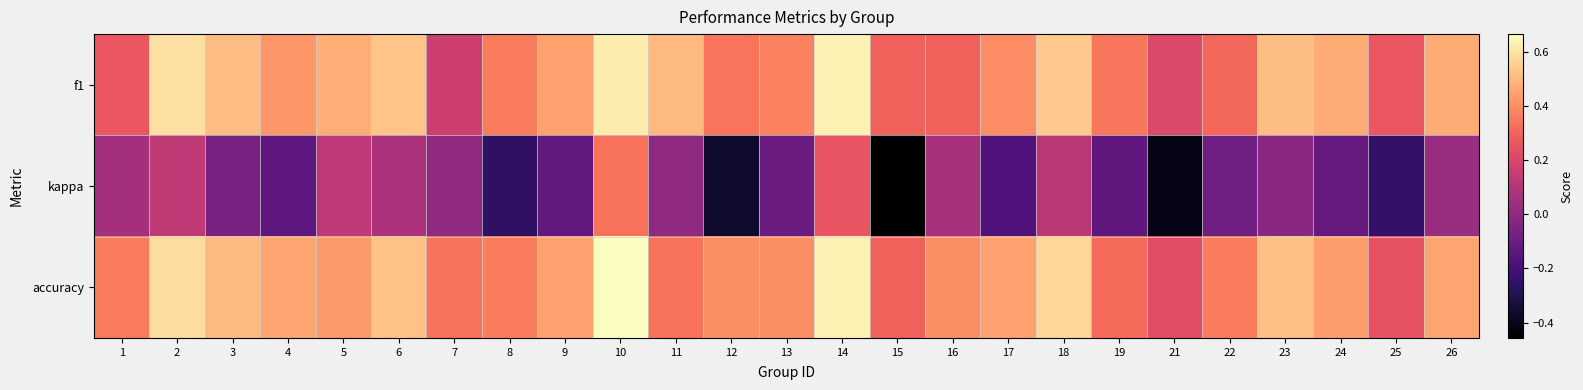

Reading left to right, list all the values displayed in this chart.

f1: 1=0.3	2=0.6	3=0.5	4=0.4	5=0.5	6=0.5	7=0.2	8=0.4	9=0.4	10=0.6	11=0.5	12=0.3	13=0.4	14=0.6	15=0.3	16=0.3	17=0.4	18=0.5	19=0.4	21=0.2	22=0.3	23=0.5	24=0.5	25=0.3	26=0.5
kappa: 1=0.1	2=0.1	3=-0.1	4=-0.1	5=0.1	6=0.1	7=0.0	8=-0.3	9=-0.1	10=0.3	11=0.0	12=-0.4	13=-0.1	14=0.3	15=-0.5	16=0.1	17=-0.2	18=0.1	19=-0.1	21=-0.4	22=-0.1	23=-0.0	24=-0.1	25=-0.2	26=0.0
accuracy: 1=0.4	2=0.6	3=0.5	4=0.5	5=0.4	6=0.5	7=0.3	8=0.4	9=0.4	10=0.7	11=0.3	12=0.4	13=0.4	14=0.6	15=0.3	16=0.4	17=0.5	18=0.6	19=0.3	21=0.2	22=0.4	23=0.5	24=0.4	25=0.2	26=0.5